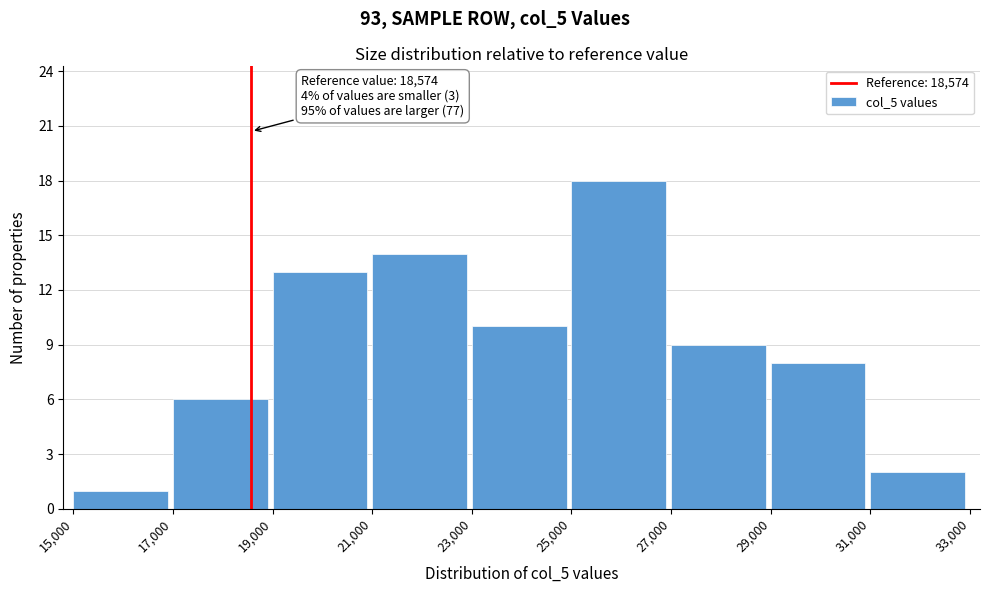

Which range on the x-axis has the tallest bar?

25,000 to 27,000